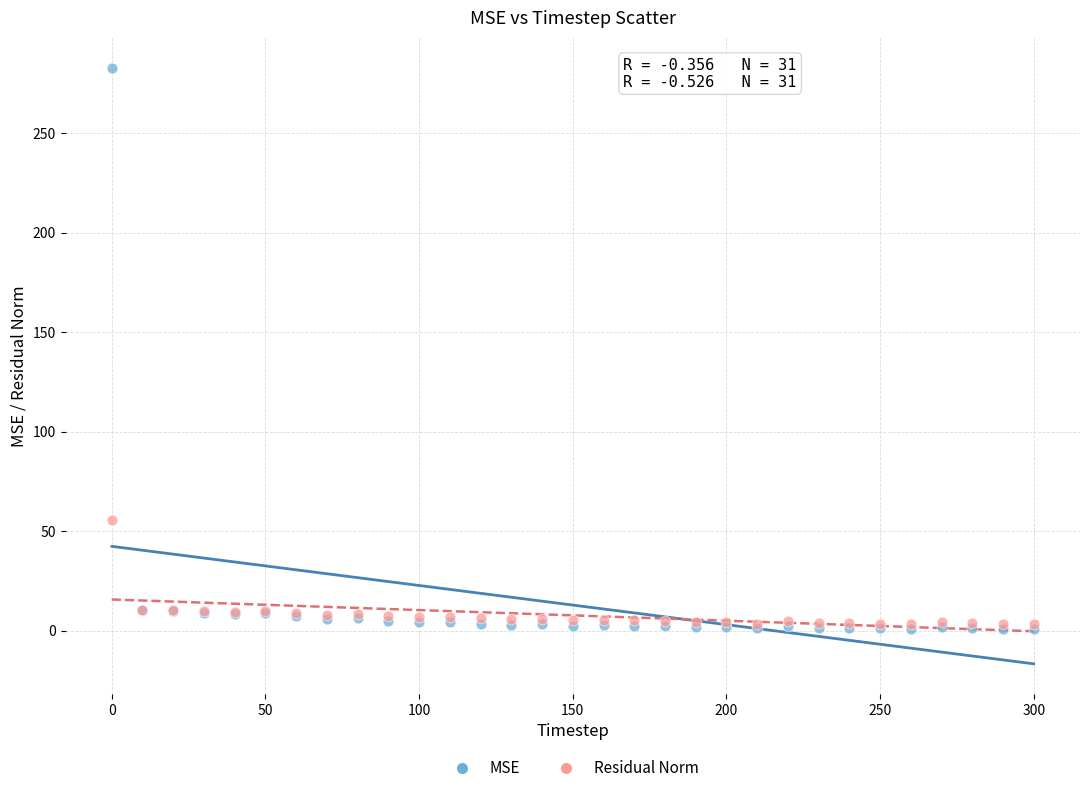

In the MSE series, what Y value is closest to 142?

10.2